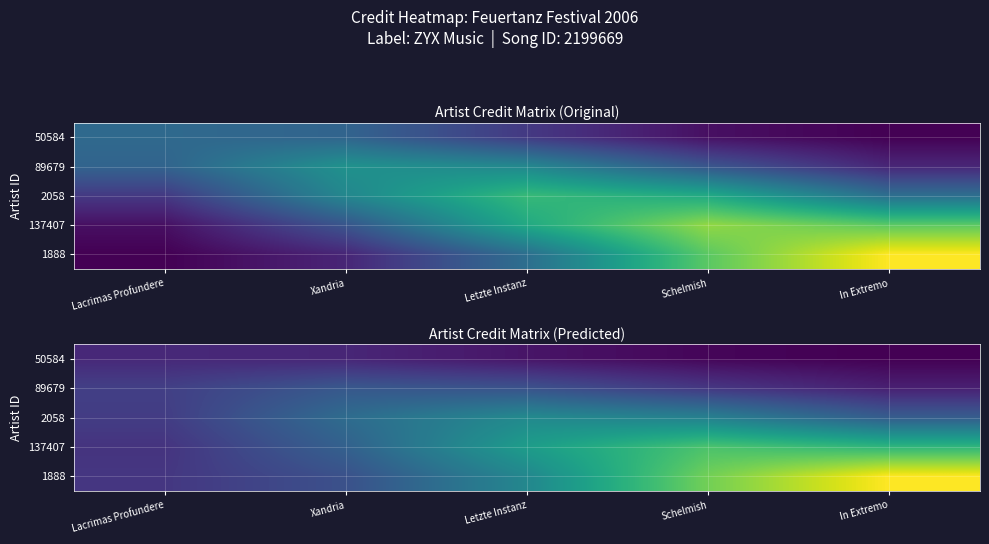

Which category has the highest value across all series?

In Extremo